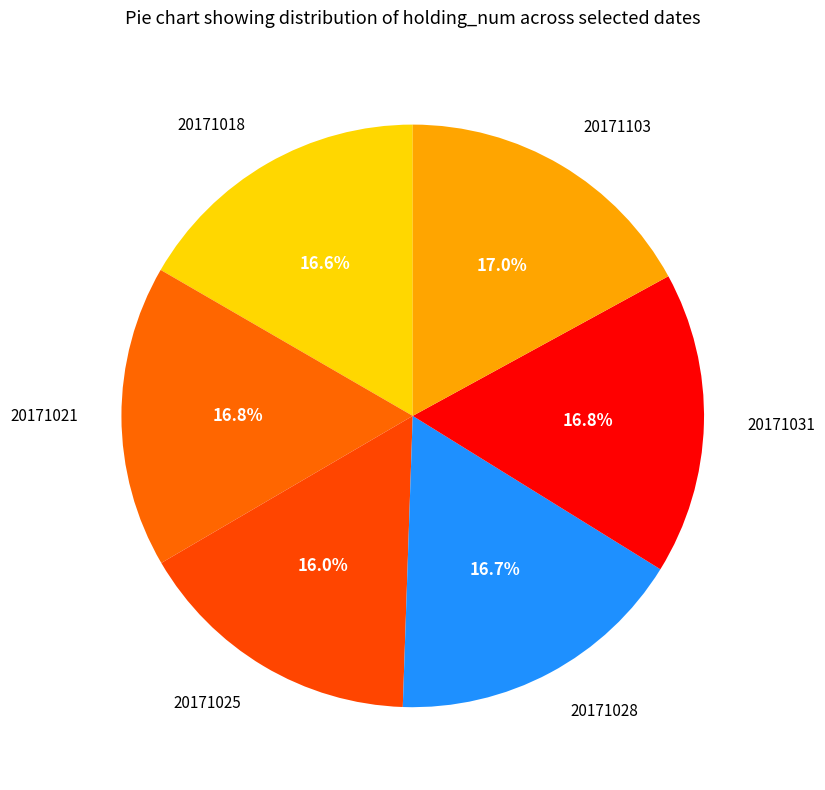

Approximately how many times larger is the value at 20171028 compared to 20171025?

1.0